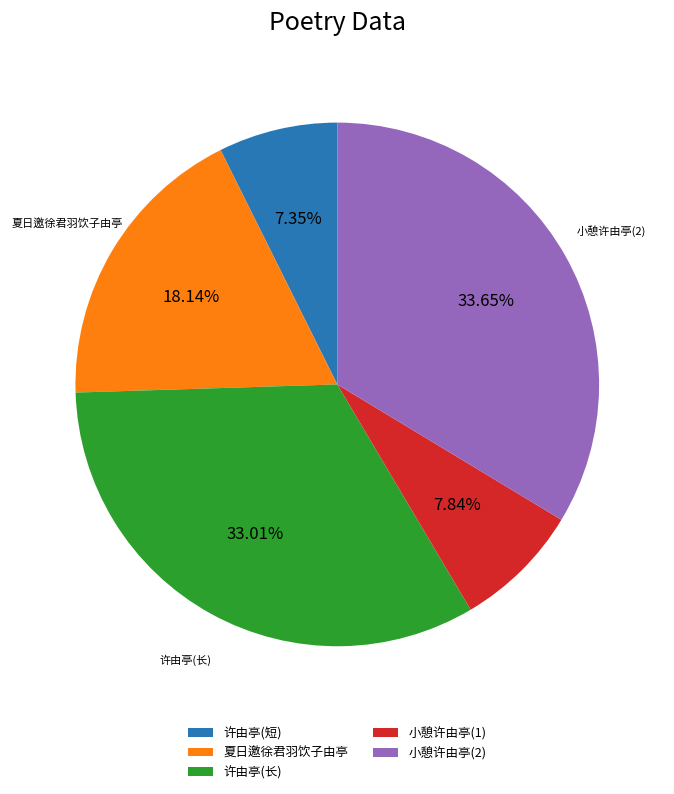

Count the number of slices in the pie.

5